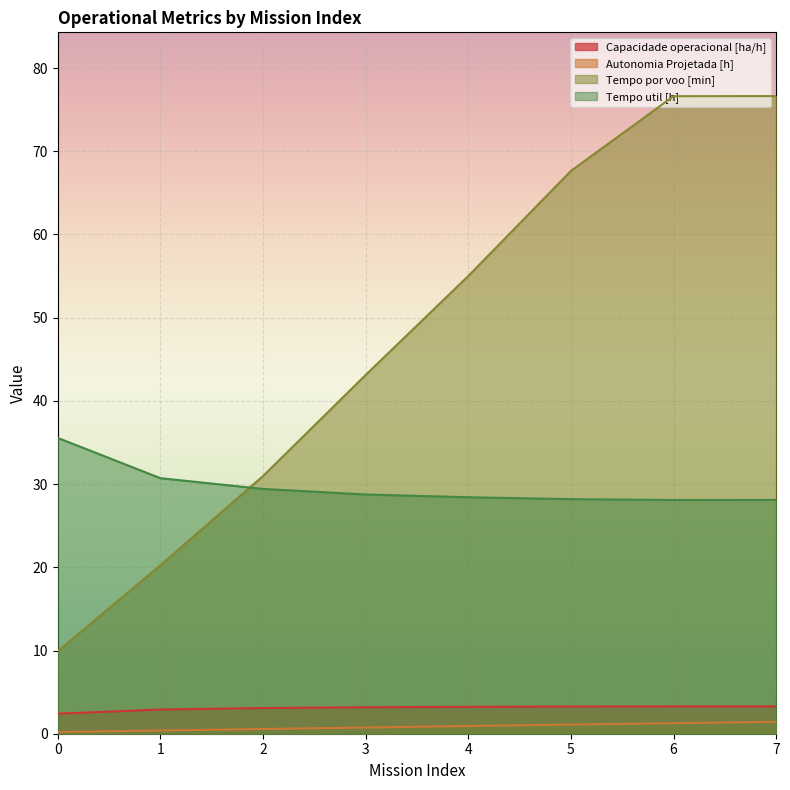

Is the value of Capacidade operacional [ha/h] at 4 greater than the value of Tempo por voo [min] at 2?

No